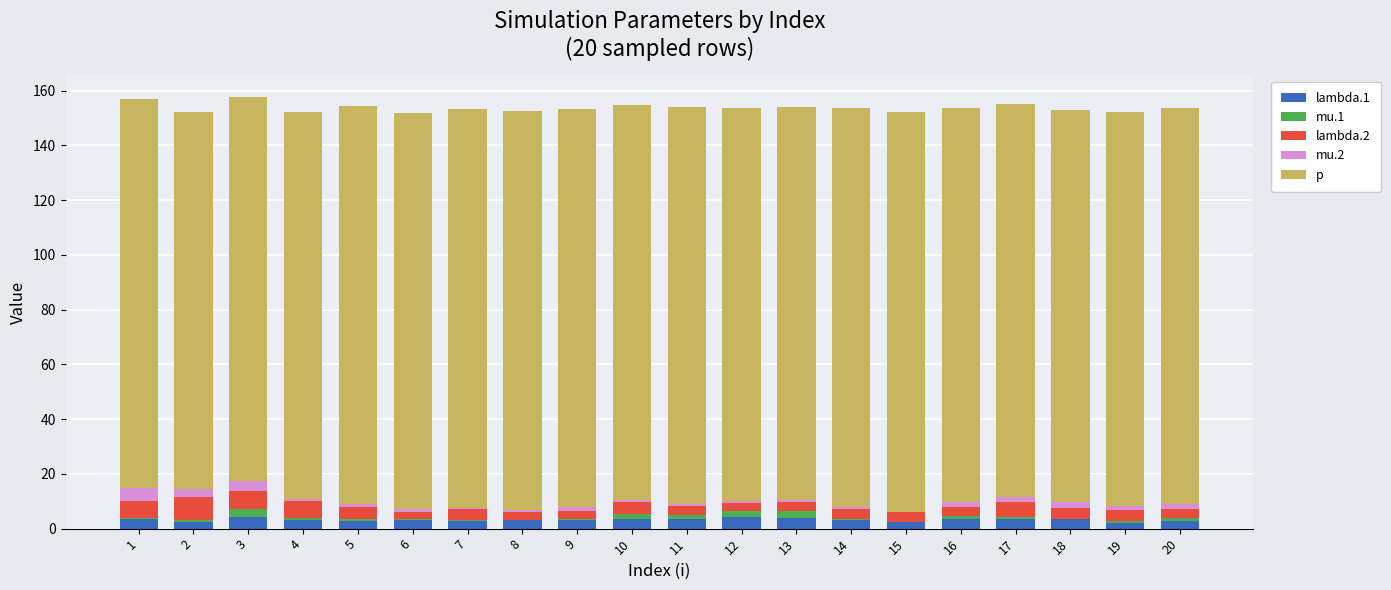

What is the total value across all series at 9?

153.3